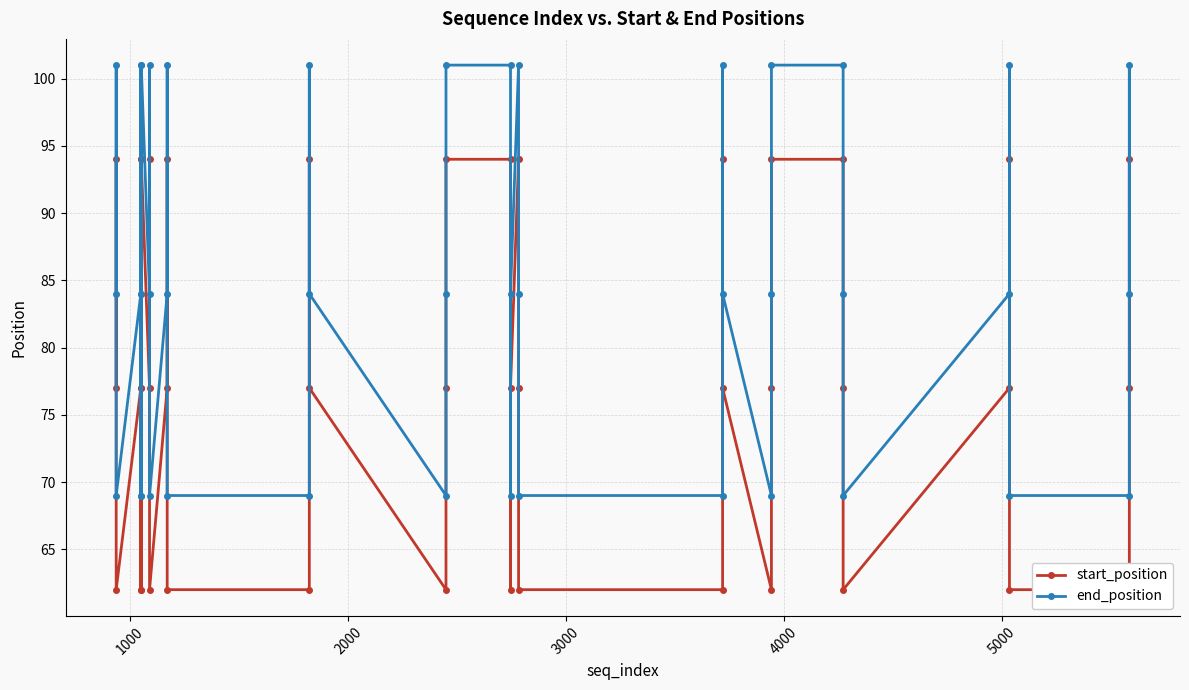

Rank the series at 1822 from lowest to highest value.

start_position, end_position